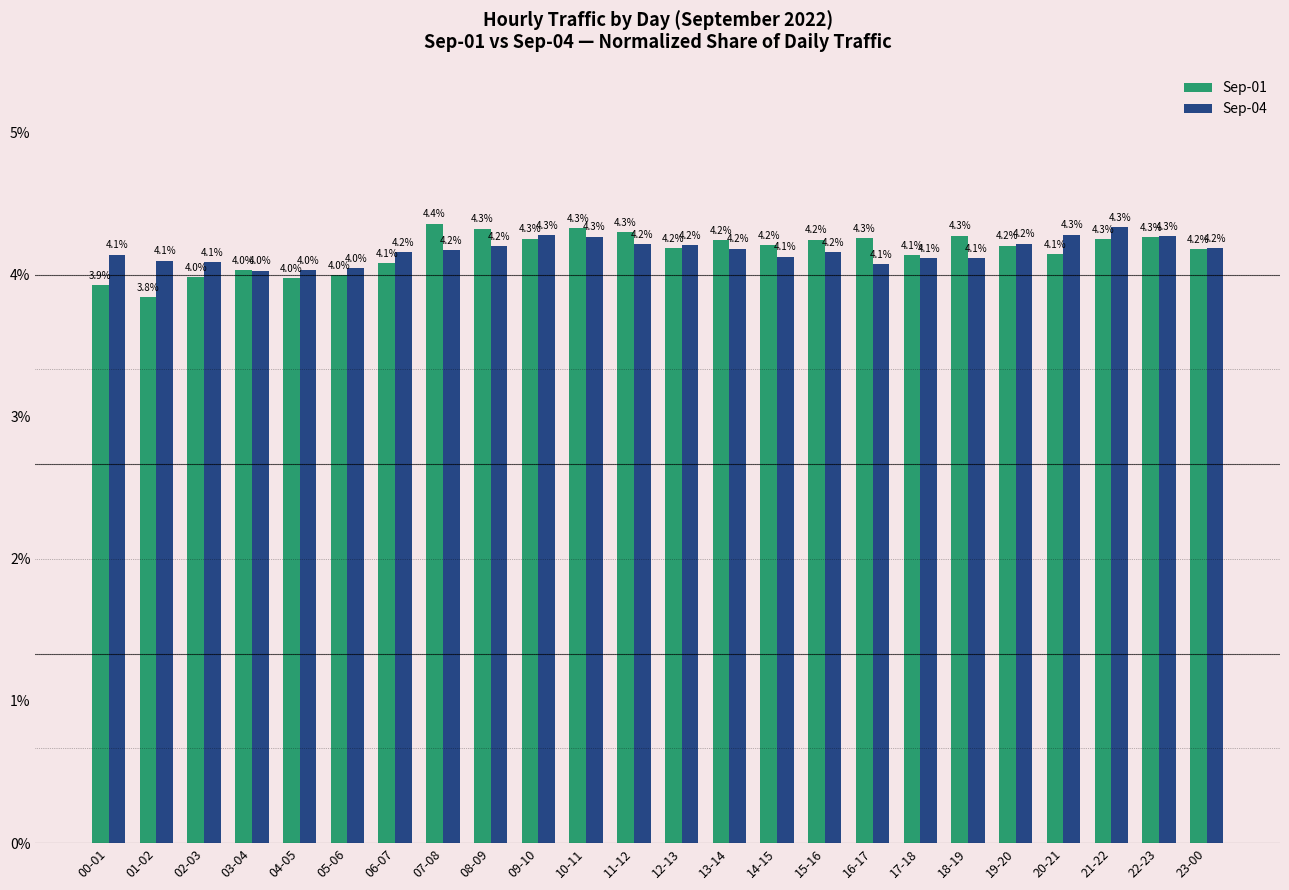

The Sep-01 series shows 6.6 at 08-09. True or false?

False